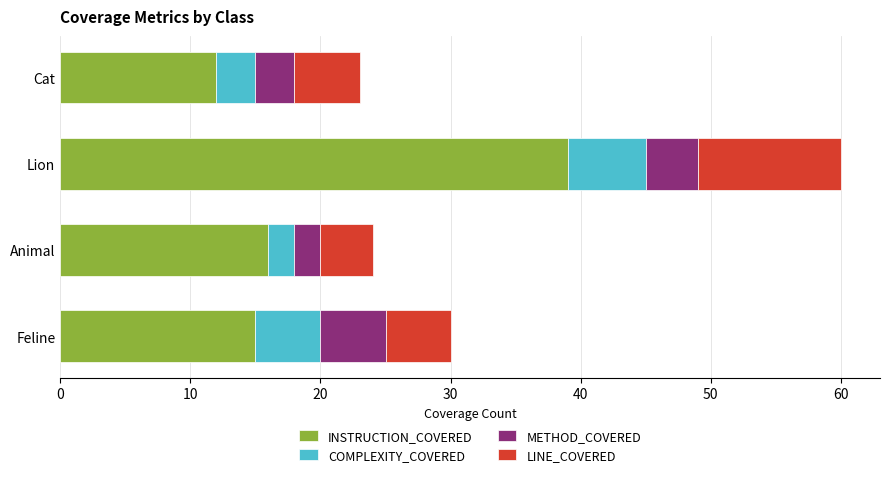

What is the lowest value of the INSTRUCTION_COVERED series?

12